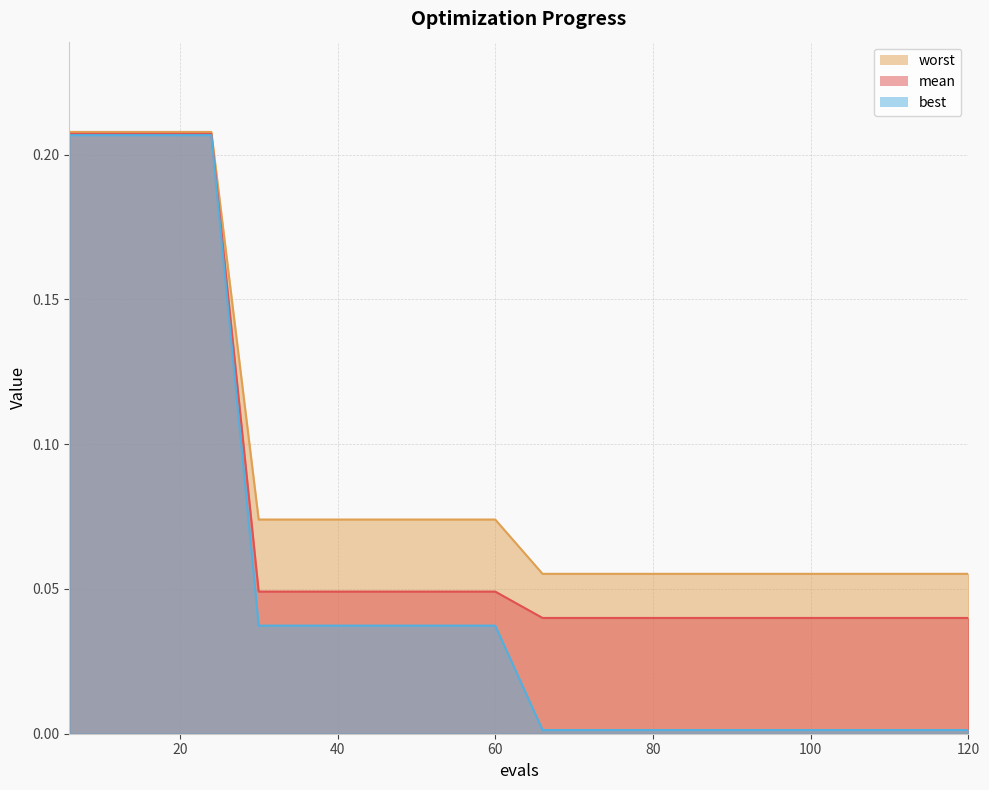

Between 78 and 60, which is larger?

60